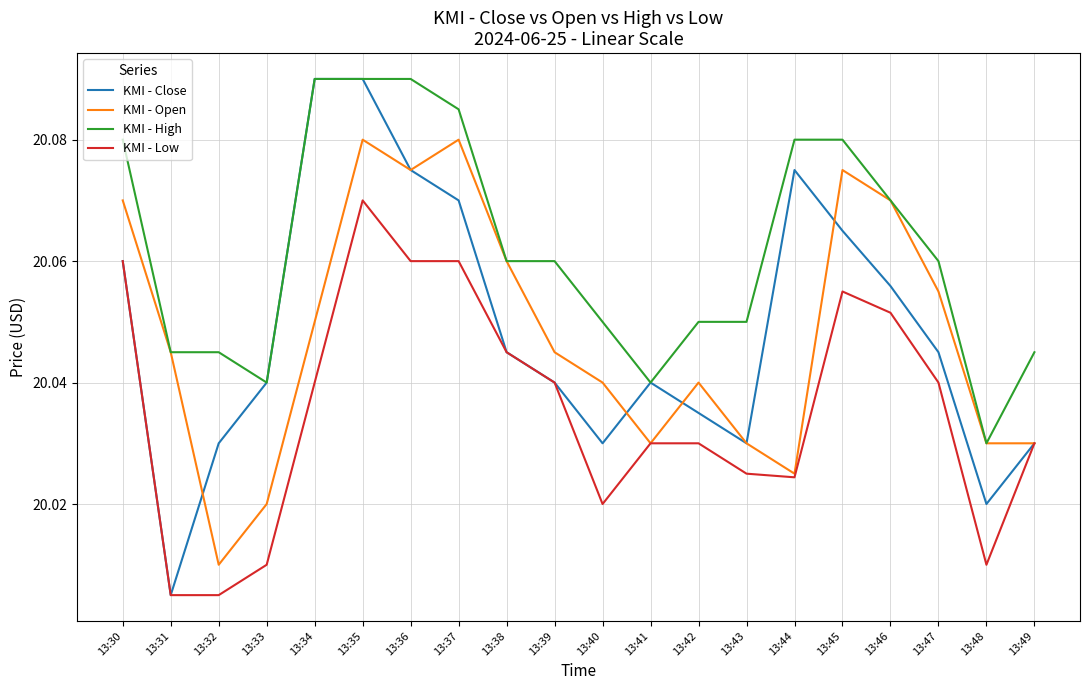

At which label is KMI - Open closest to 20?

13:32